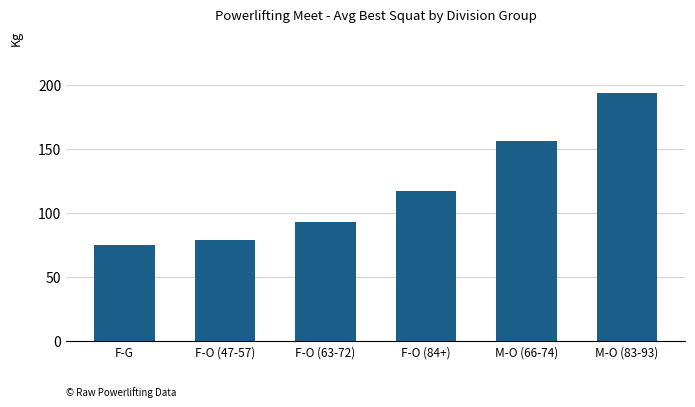

Which label corresponds to the largest value in the chart?

M-O (83-93)